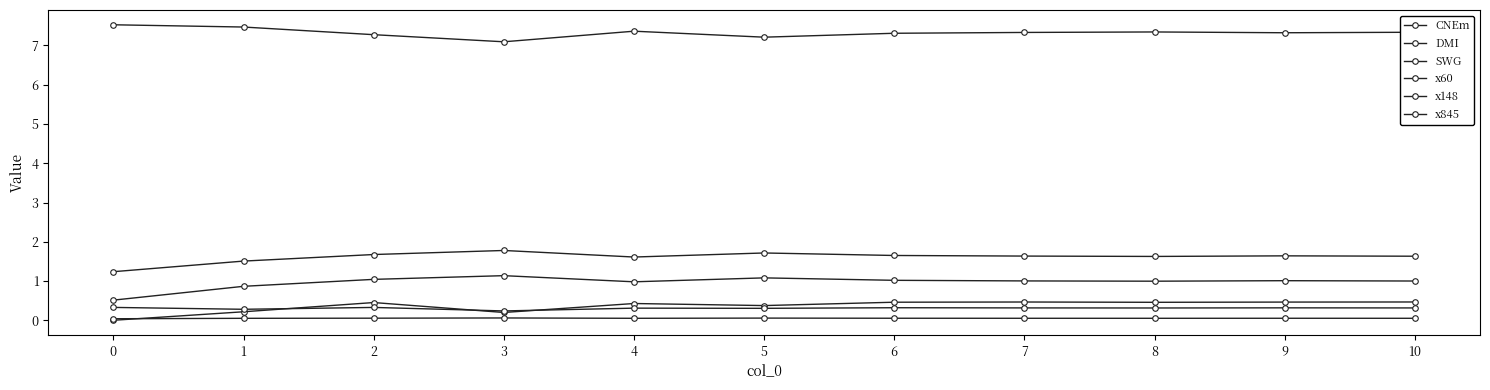

The x148 series shows 0.3 at 4. True or false?

True